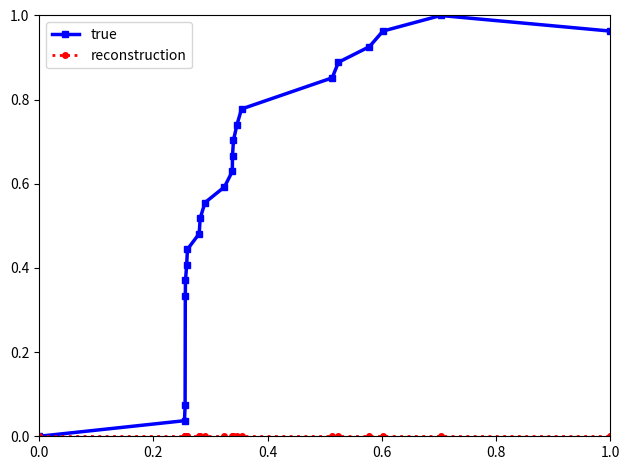

Which series has the largest total across all categories?

true